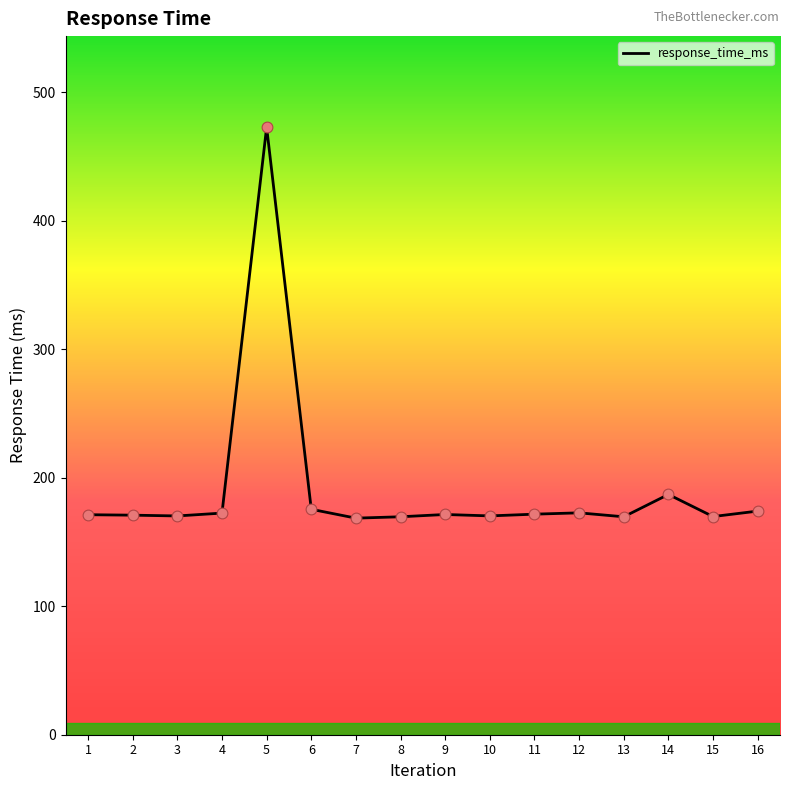

What is the change in value from 2 to 3?

-0.6